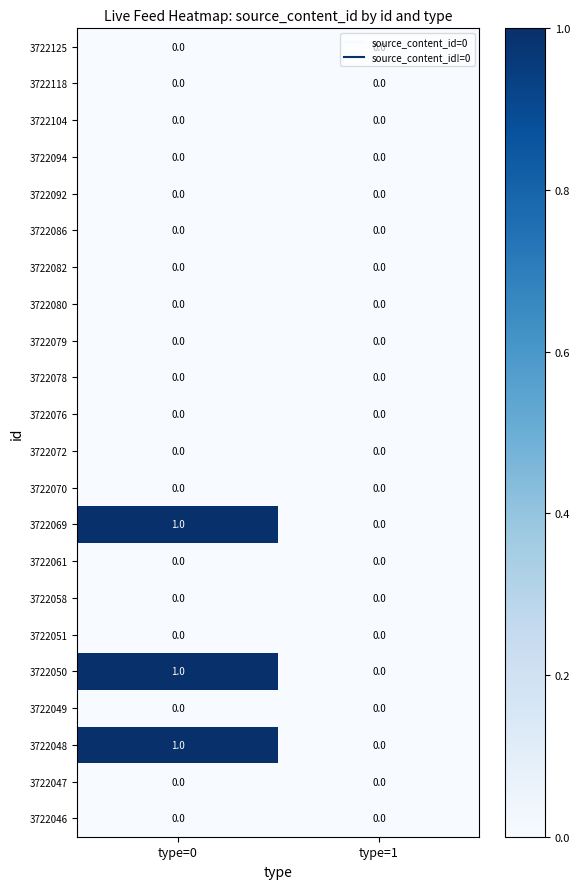

The 3722069 series shows 0 at type=1. True or false?

True